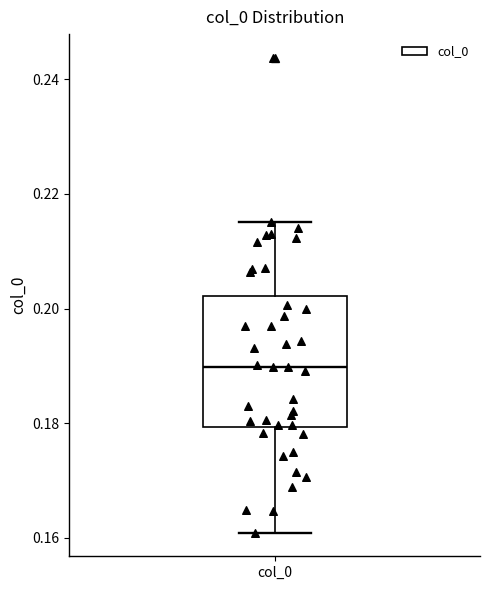

Where does the lower whisker of the box for col_0 end on the y-axis? The values are not printed on the chart, so give them approximately, as read against the axis.

0.160